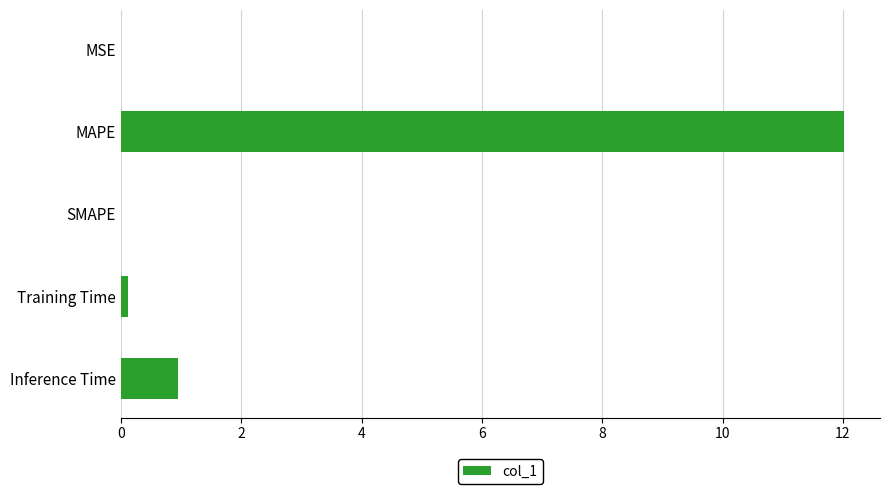

Which category has the highest value across all series?

MAPE